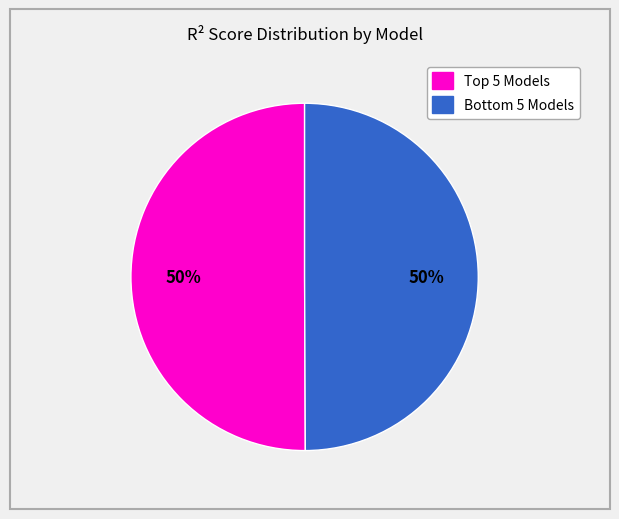

To the nearest percent, what is the average slice percentage?

50%